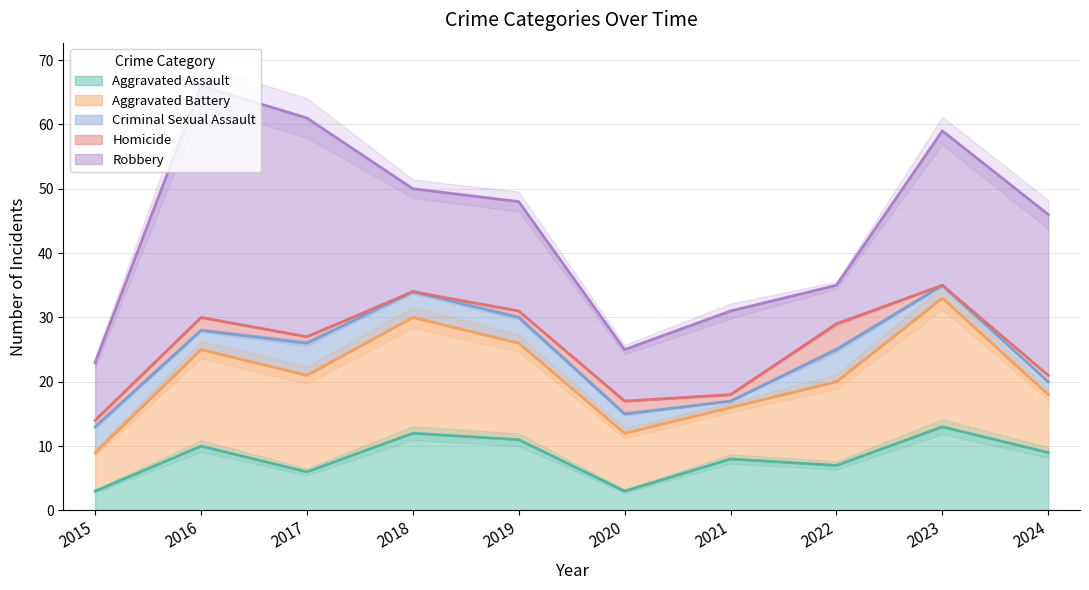

What are all the series names shown in the legend?

Aggravated Assault, Aggravated Battery, Criminal Sexual Assault, Homicide, Robbery